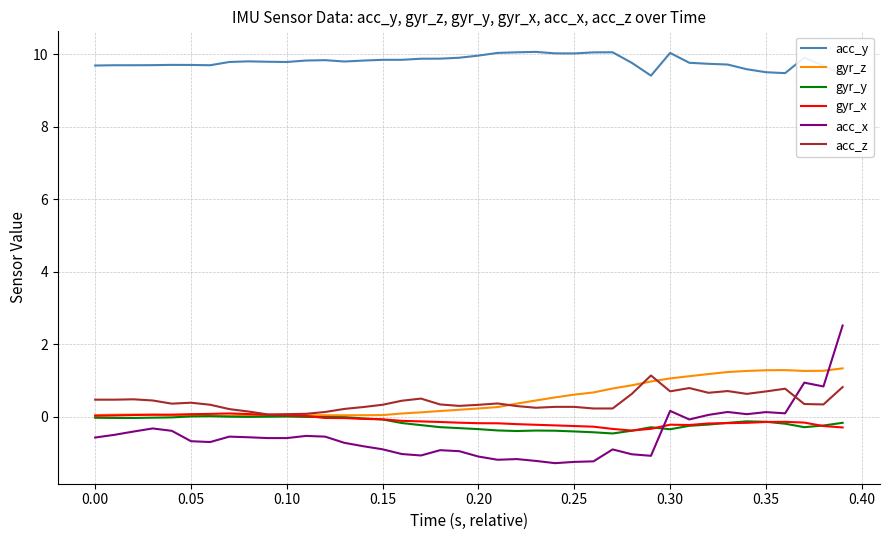

True or false: gyr_y and acc_x cross at least once.

True